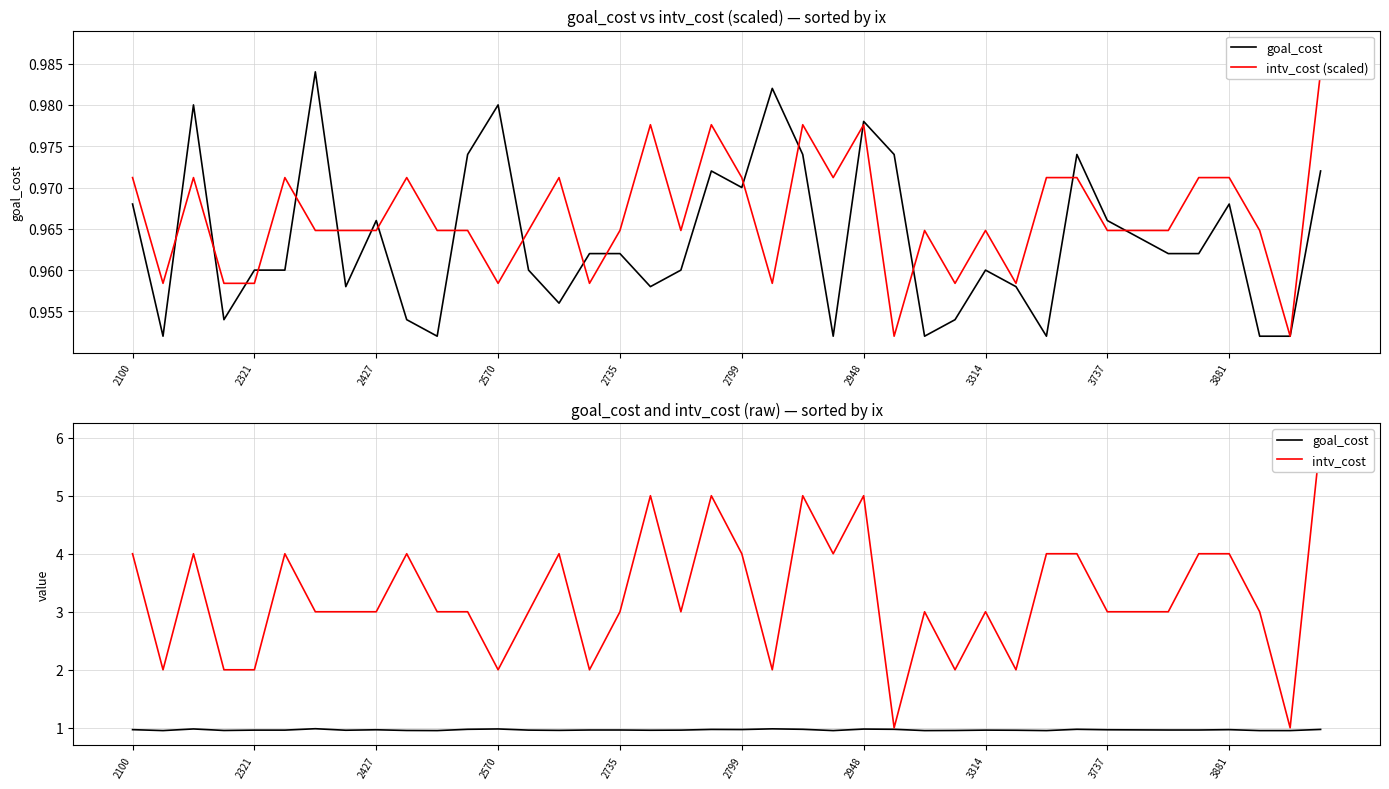

Is the value of intv_cost at 31 greater than the value of intv_cost (scaled) at 15?

Yes